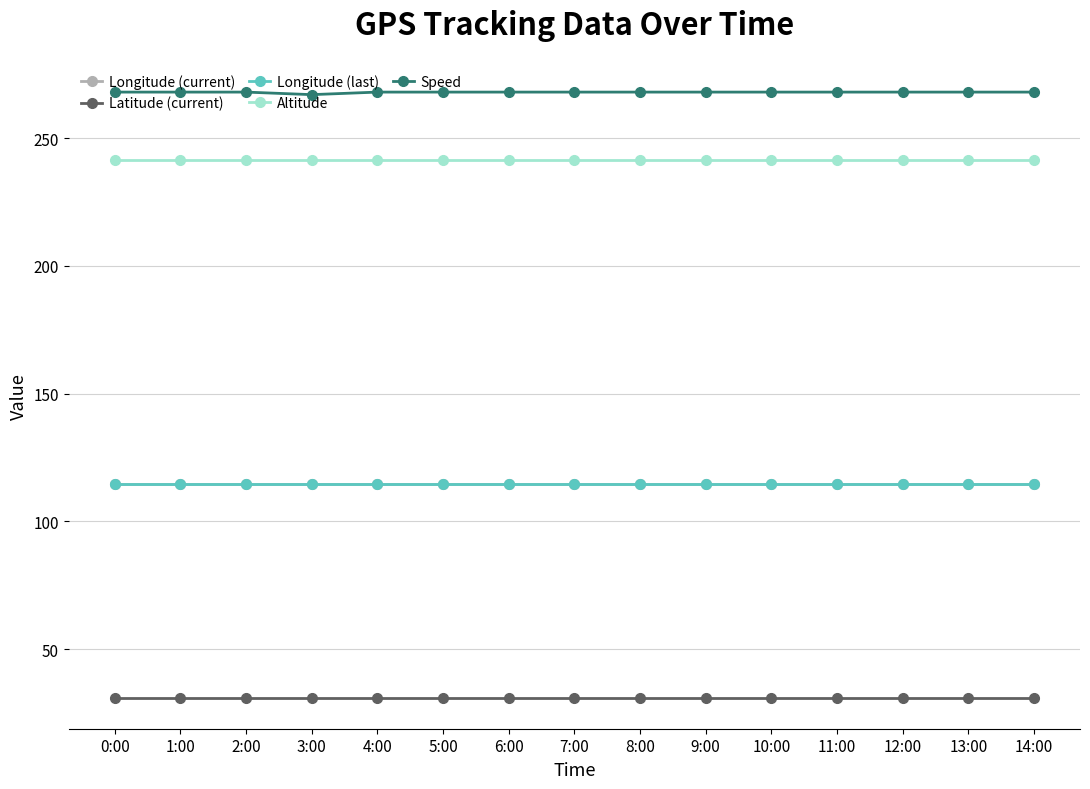

Is it true that Longitude (last) equals 114.5 at 5:00?

True